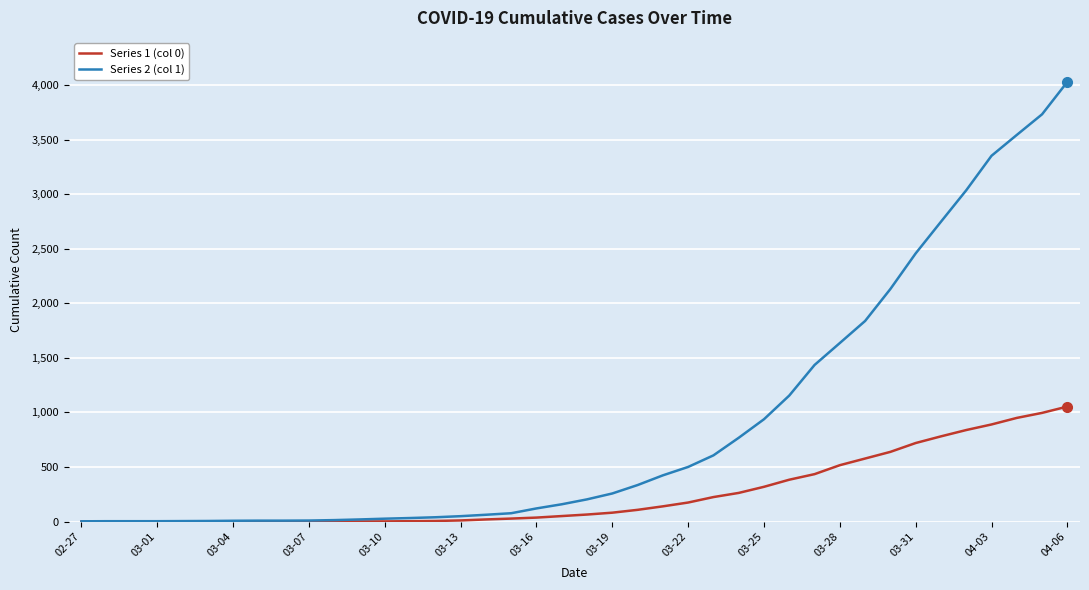

Which series has the largest range (max minus min)?

Series 2 (col 1)